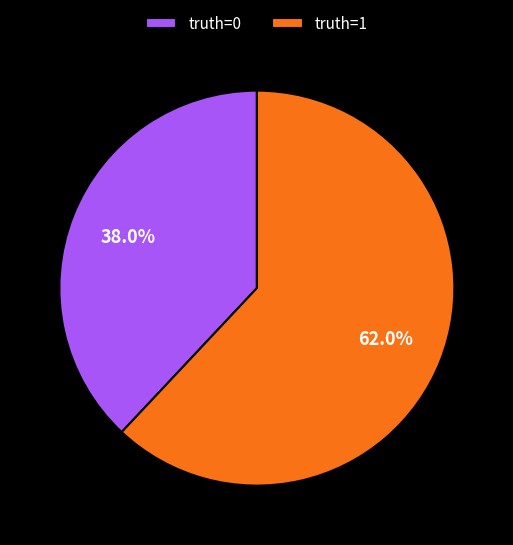

Does any single category account for the majority?

Yes